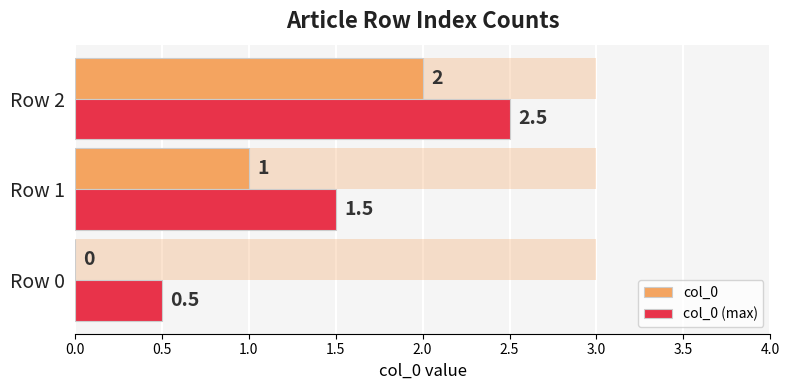

Which series has the largest total across all categories?

col_0 (max)